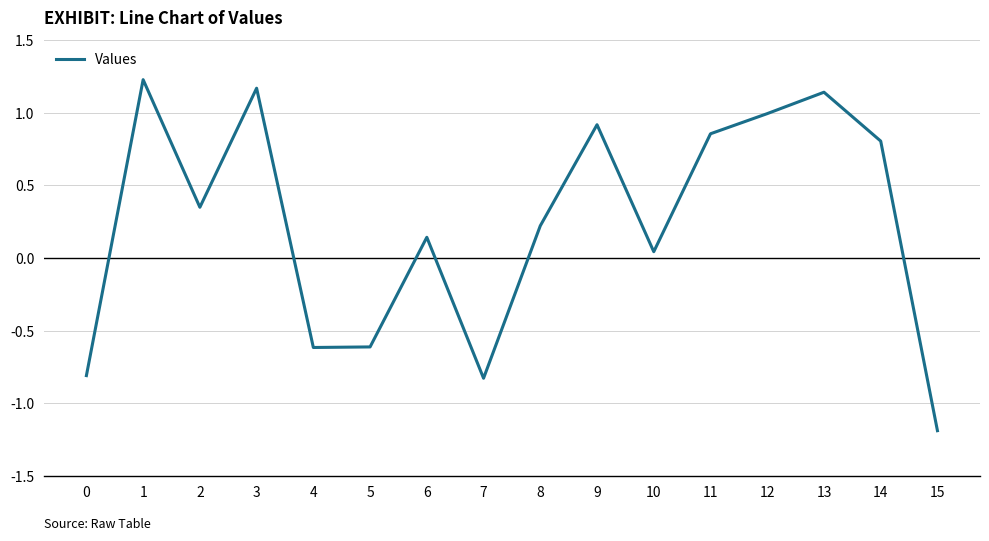

What is the average value?

0.2